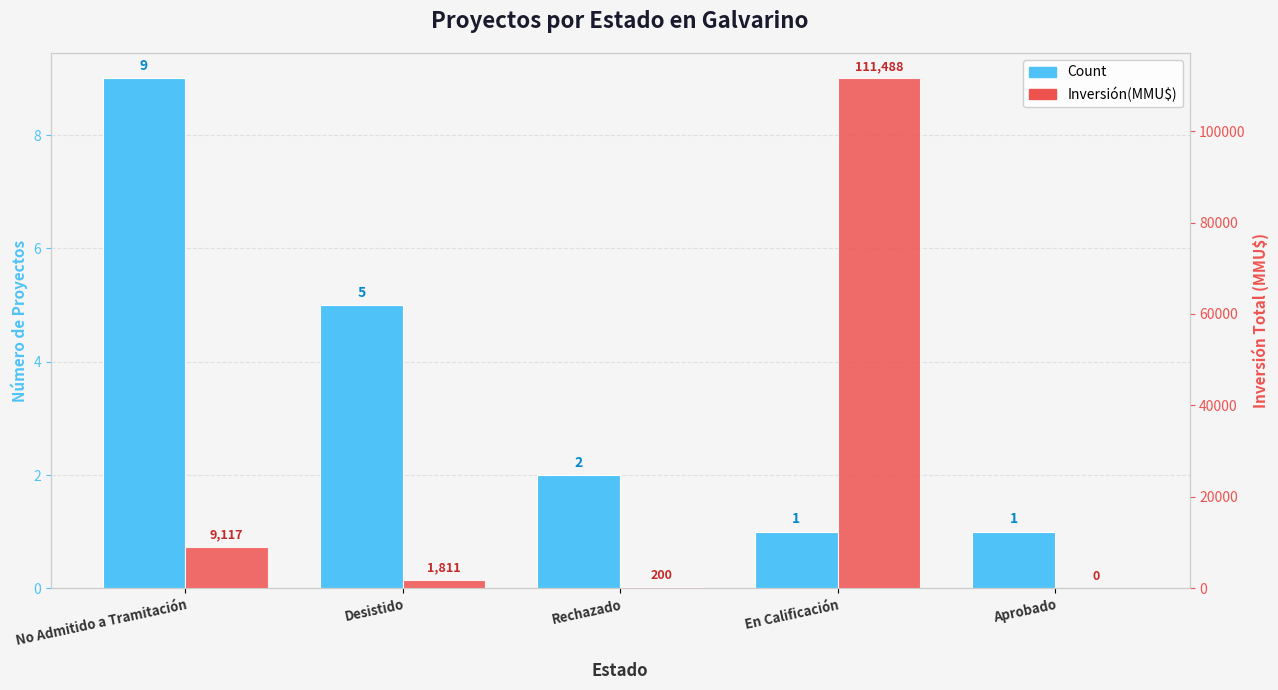

What is the difference between the maximum and second lowest values in the Count series?

8